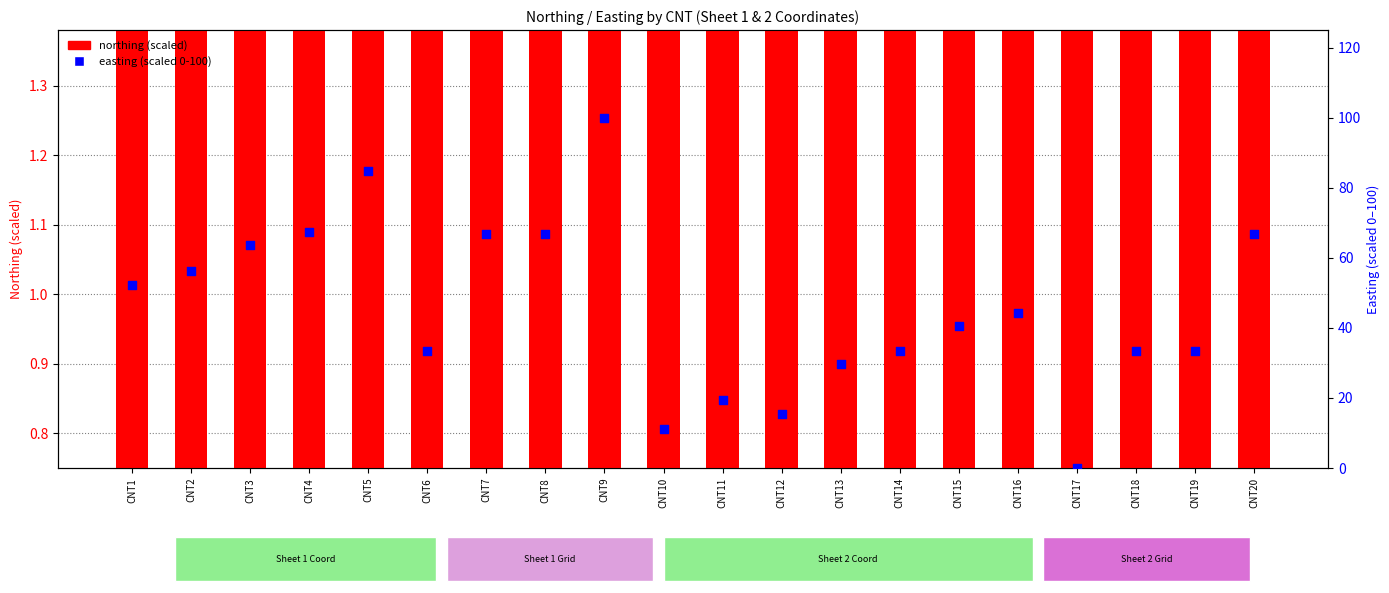

Is the value of easting (scaled 0-100) at CNT14 greater than the value of northing (scaled) at CNT5?

Yes